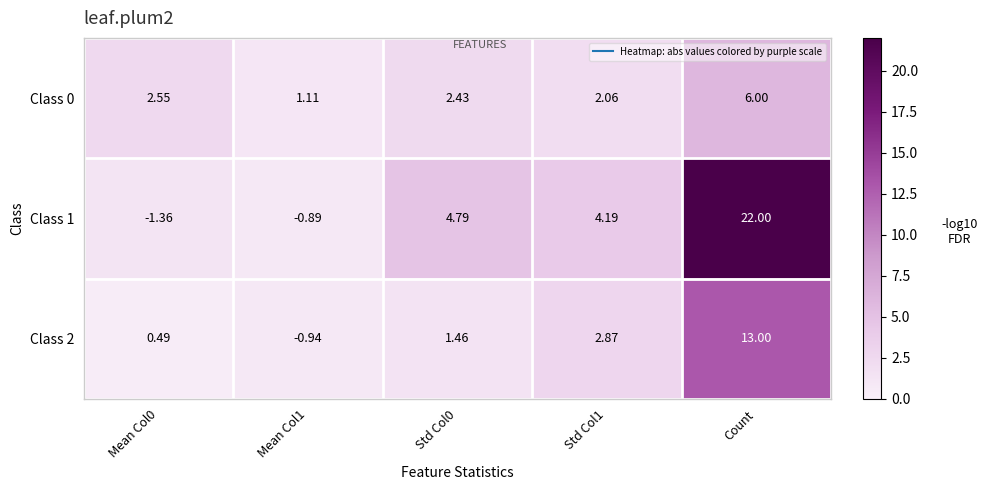

At which category is the sum across all series the highest?

Count